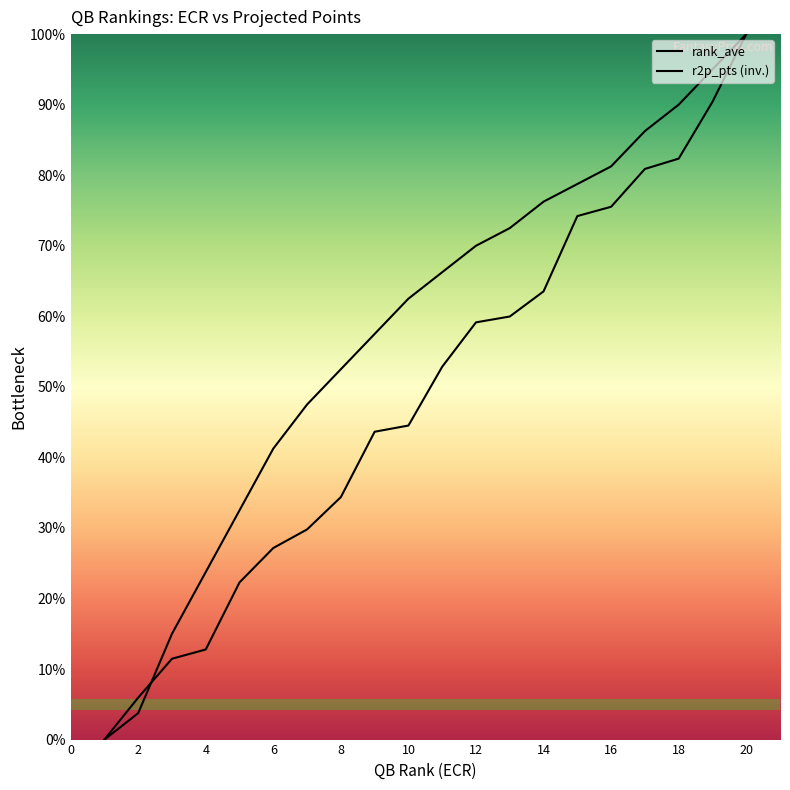

How many values in rank_ecr are above zero?

19